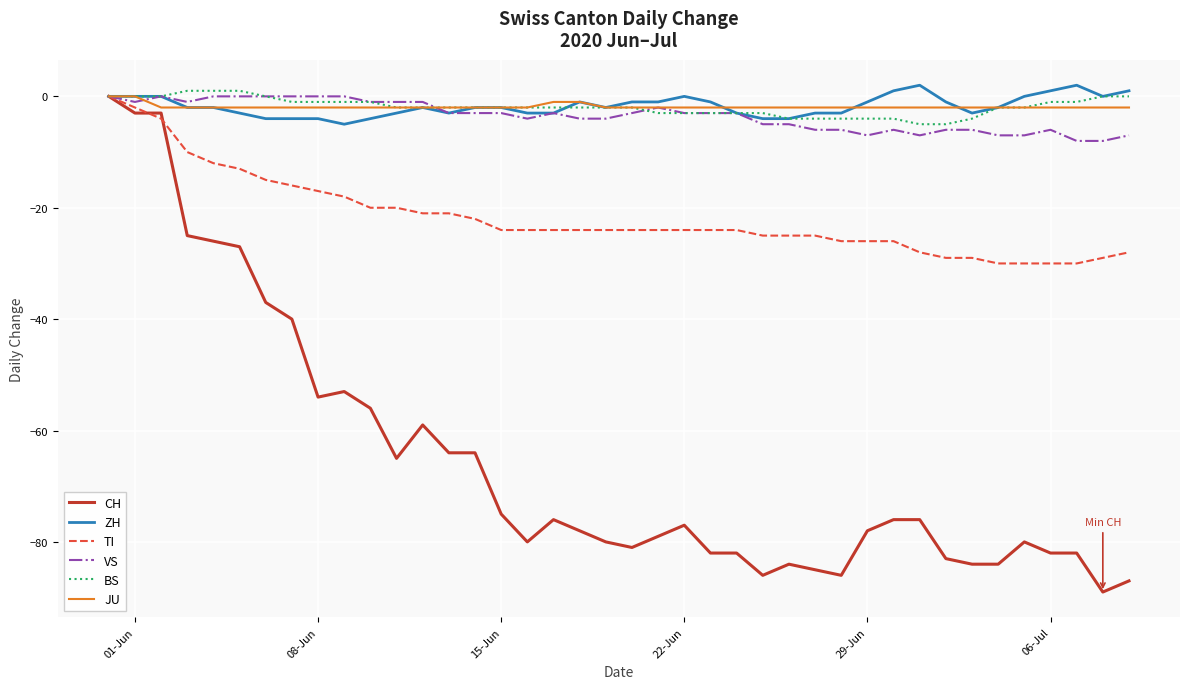

What is the minimum value shown in the chart?

-89